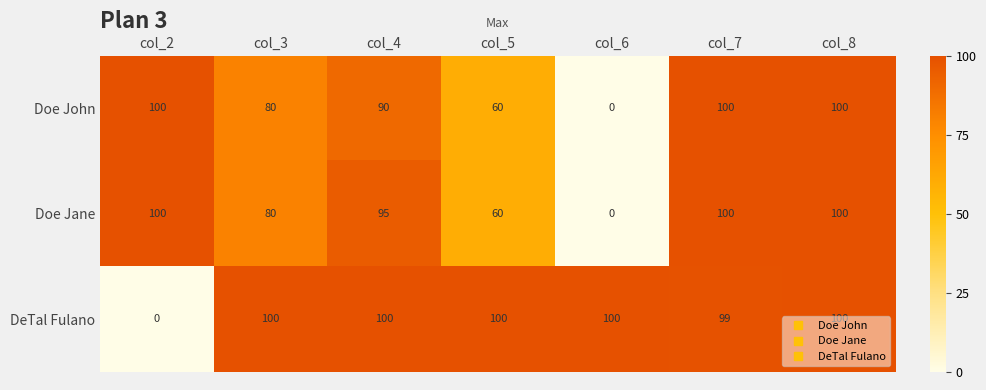

How many positive values does the DeTal Fulano series have?

6